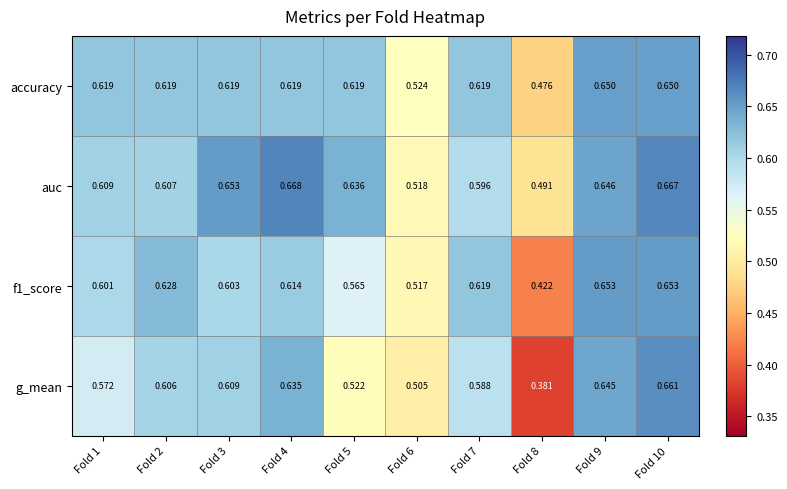

Is the value of accuracy at Fold 3 greater than the value of f1_score at Fold 6?

Yes